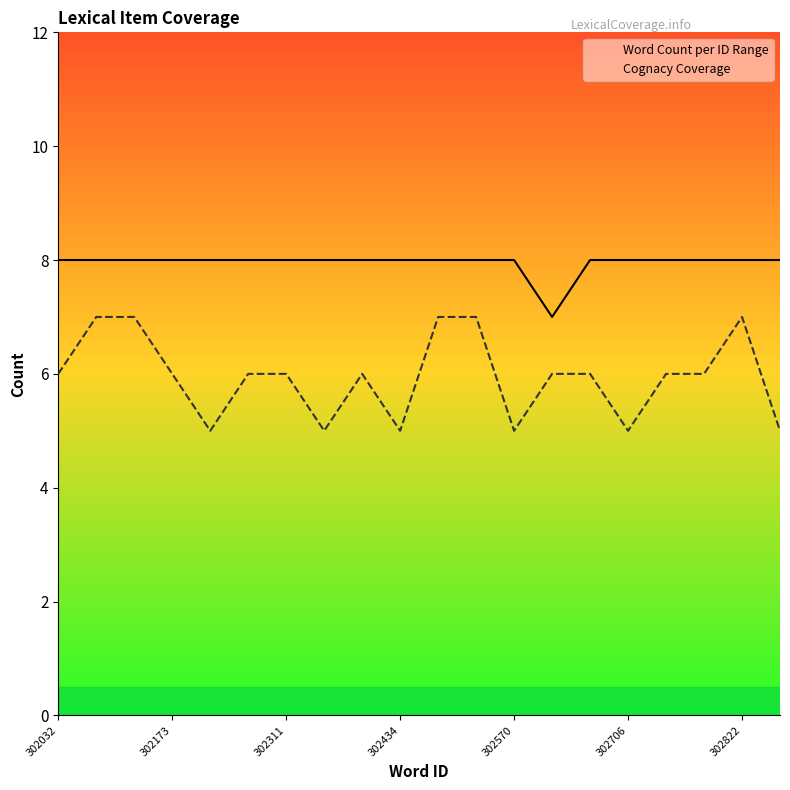

Which series changed the most between 302355 and 302743?

Cognacy Coverage